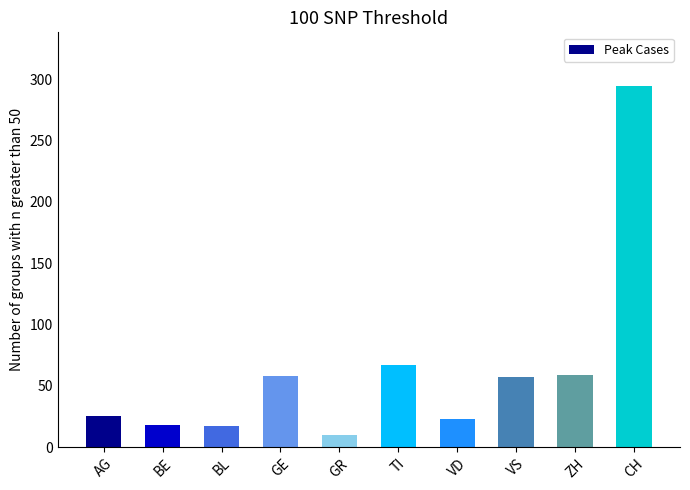

What position from the left is AG?

1